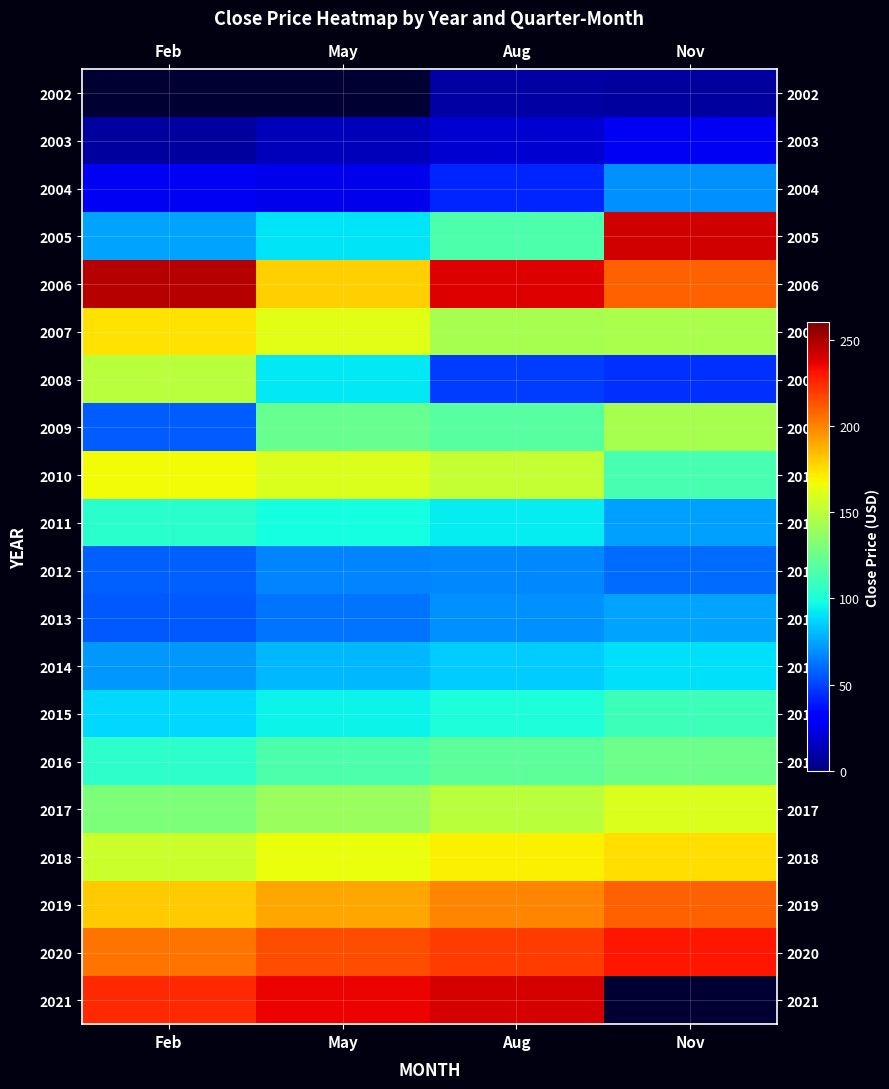

Rank the categories by 2018 value from lowest to highest.

Feb, May, Aug, Nov